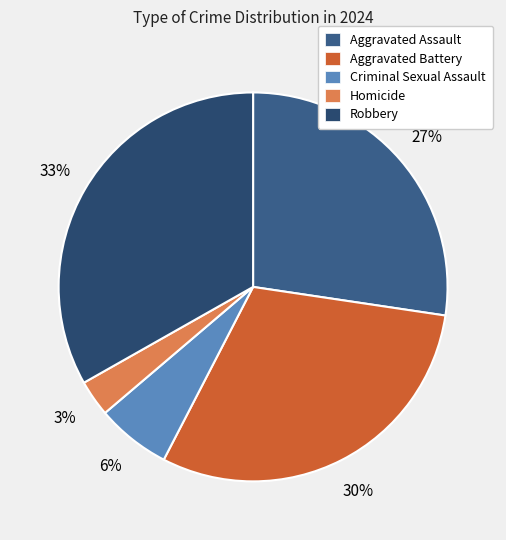

Does any single category account for the majority?

No